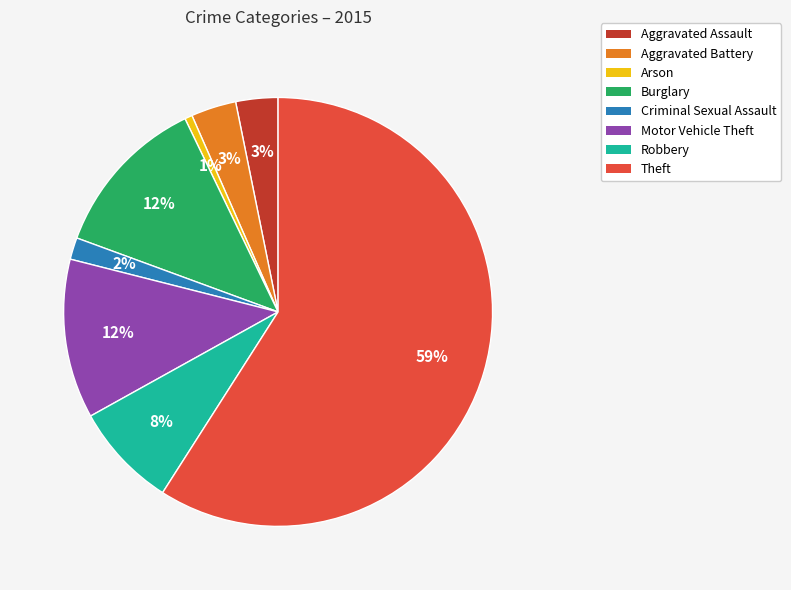

Which category has the smallest portion of the pie?

Arson